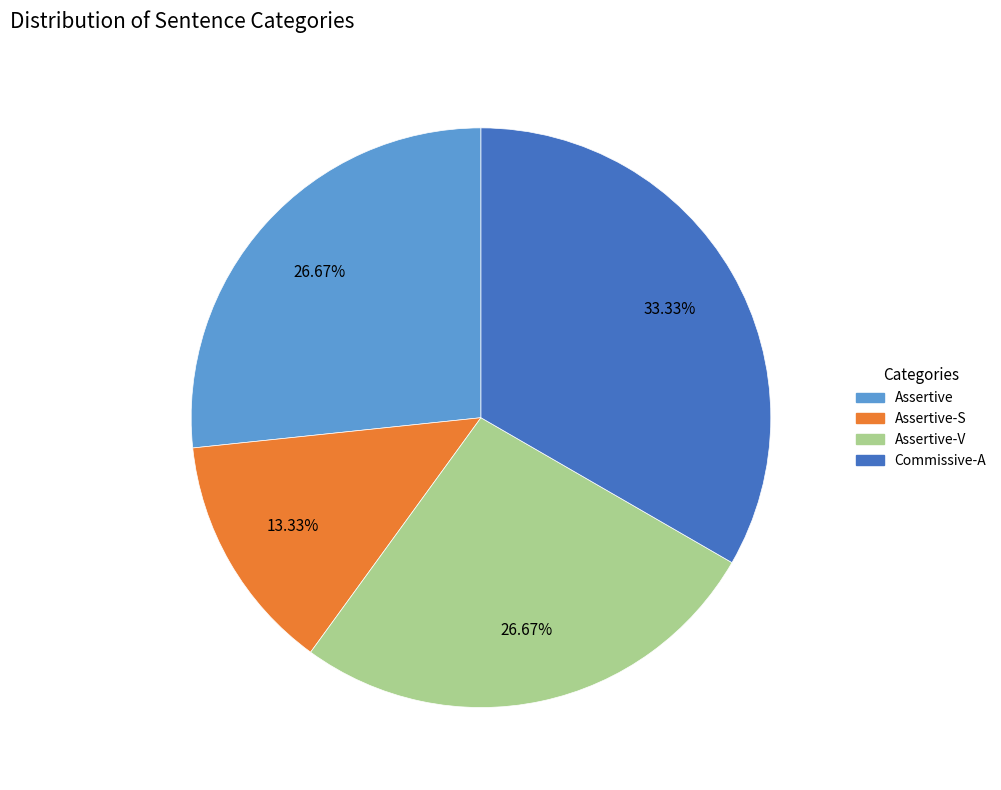

Which slice is the largest?

Commissive-A